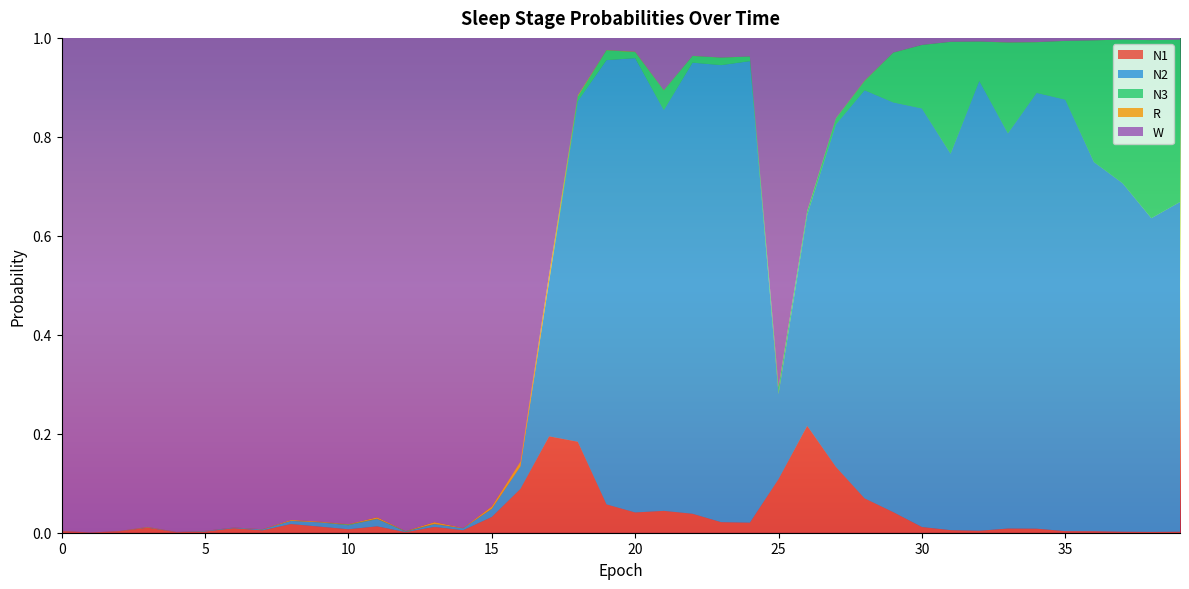

Reading right to left, what are all the values shown in this chart?

N1: 0.0	0.0	0.0	0.0	0.0	0.0	0.0	0.0	0.0	0.0	0.0	0.1	0.1	0.2	0.1	0.0	0.0	0.0	0.0	0.0	0.1	0.2	0.2	0.1	0.0	0.0	0.0	0.0	0.0	0.0	0.0	0.0	0.0	0.0	0.0	0.0	0.0	0.0	0.0	0.0
N2: 0.7	0.6	0.7	0.7	0.9	0.9	0.8	0.9	0.8	0.8	0.8	0.8	0.7	0.4	0.2	0.9	0.9	0.9	0.8	0.9	0.9	0.7	0.3	0.0	0.0	0.0	0.0	0.0	0.0	0.0	0.0	0.0	0.0	0.0	0.0	0.0	0.0	0.0	0.0	0.0
N3: 0.3	0.4	0.3	0.2	0.1	0.1	0.2	0.1	0.2	0.1	0.1	0.0	0.0	0.0	0.0	0.0	0.0	0.0	0.0	0.0	0.0	0.0	0.0	0.0	0.0	0.0	0.0	0.0	0.0	0.0	0.0	0.0	0.0	0.0	0.0	0.0	0.0	0.0	0.0	0.0
R: 0.0	0.0	0.0	0.0	0.0	0.0	0.0	0.0	0.0	0.0	0.0	0.0	0.0	0.0	0.0	0.0	0.0	0.0	0.0	0.0	0.0	0.0	0.0	0.0	0.0	0.0	0.0	0.0	0.0	0.0	0.0	0.0	0.0	0.0	0.0	0.0	0.0	0.0	0.0	0.0
W: 0.0	0.0	0.0	0.0	0.0	0.0	0.0	0.0	0.0	0.0	0.0	0.1	0.2	0.3	0.7	0.0	0.0	0.0	0.1	0.0	0.0	0.1	0.5	0.9	0.9	1.0	1.0	1.0	1.0	1.0	1.0	1.0	1.0	1.0	1.0	1.0	1.0	1.0	1.0	1.0